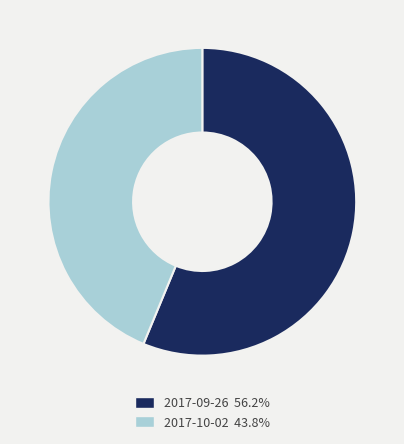

The 2017-09-26 slice represents 45% of the pie. True or false?

False